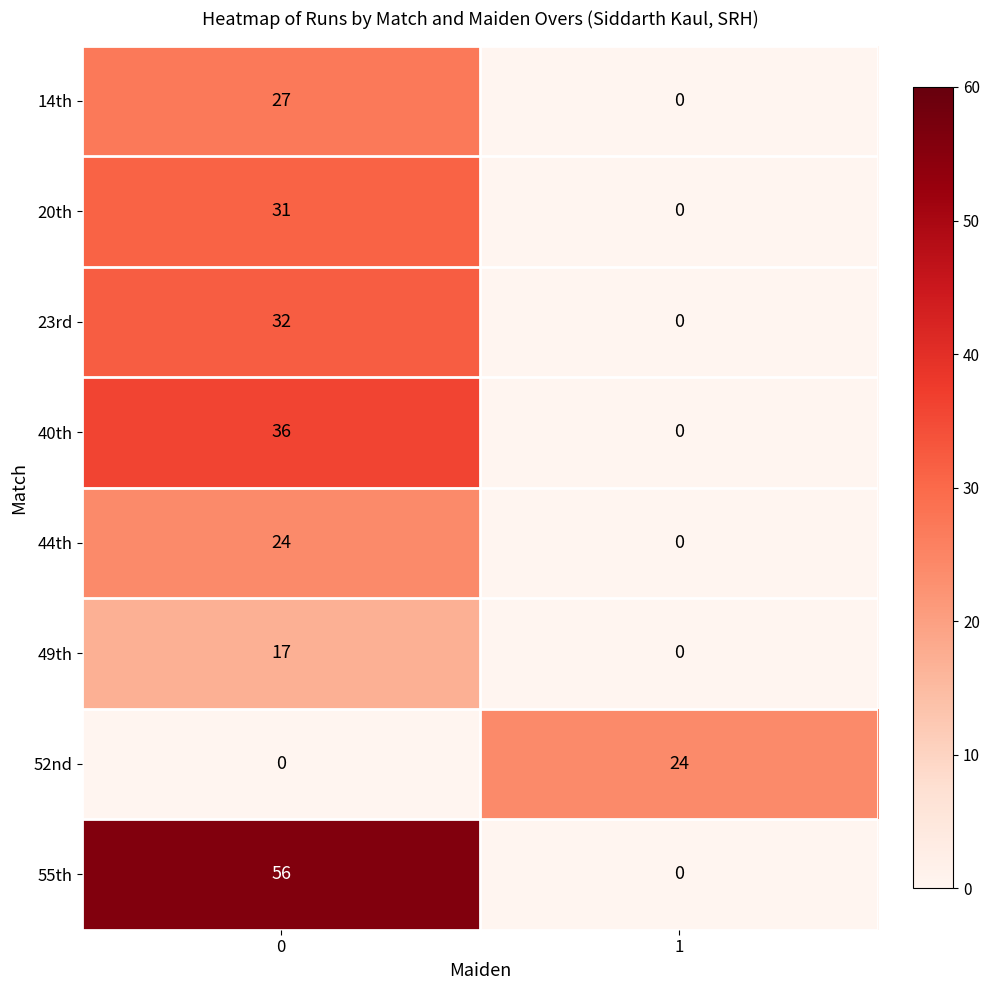

Is it true that 23rd equals 32 at 0?

True